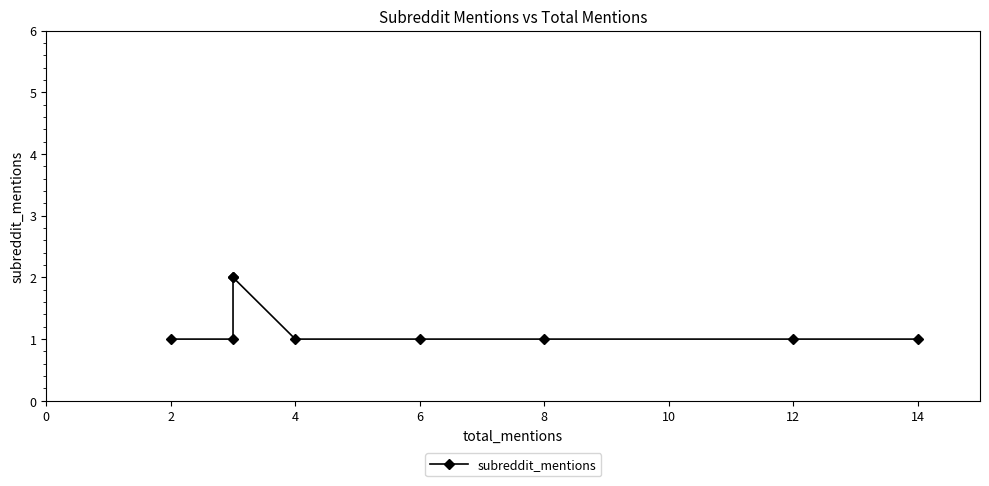

How many lines are shown in the chart?

1